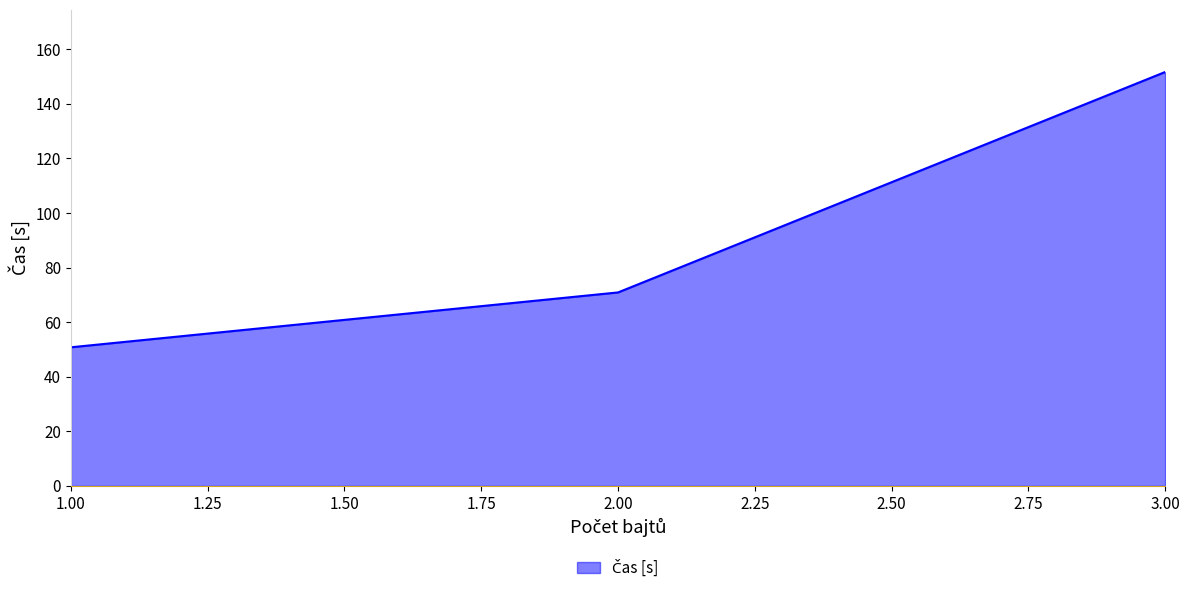

Reading left to right, what are all the values shown in this chart?

50.8	70.9	151.7